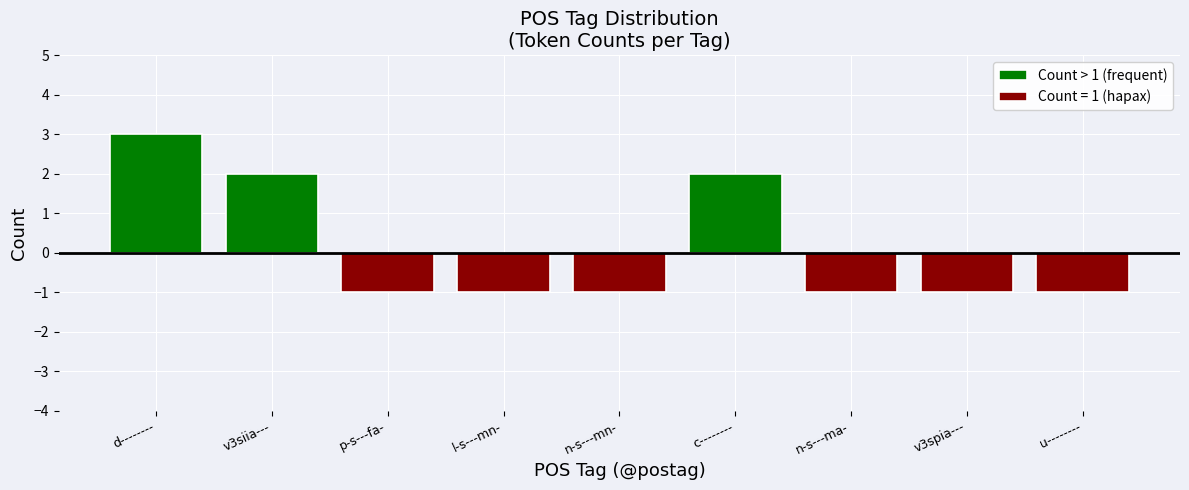

What is the label of the 6th bar from the left?

c--------